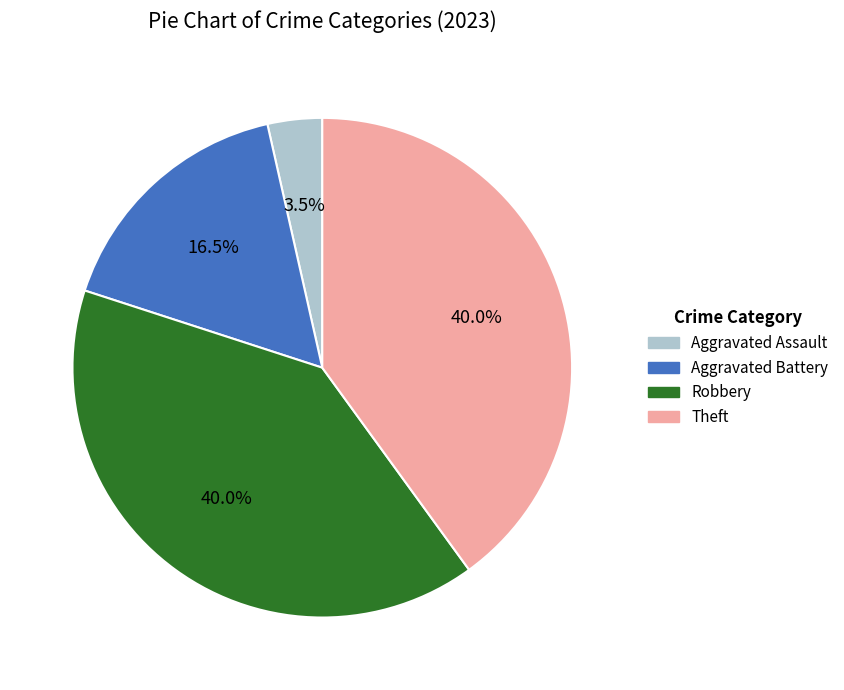

Is there any slice that represents more than half of the pie?

No